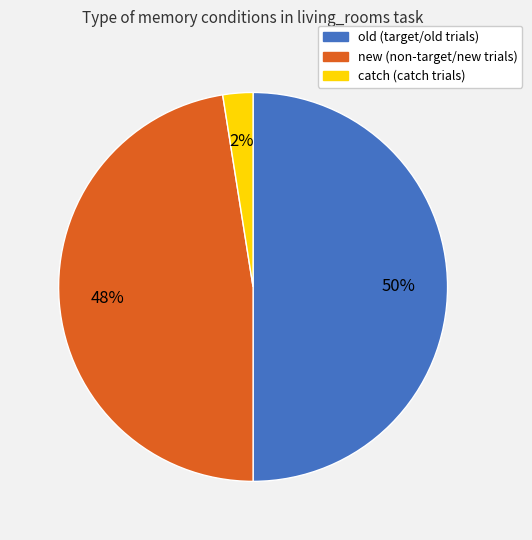

Is the sum of old and catch greater than half?

Yes